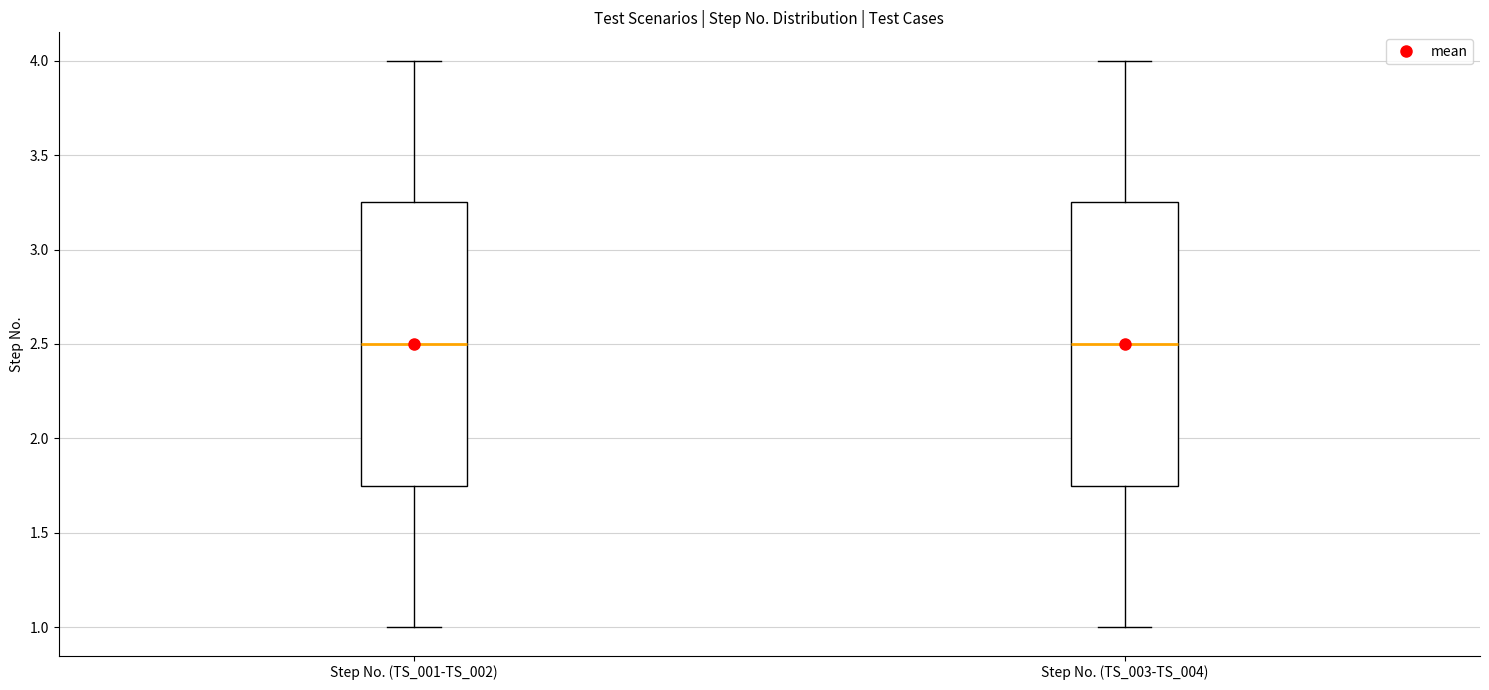

Where is the upper edge of the box for Step No. (TS_001-TS_002) on the y-axis? The values are not printed on the chart, so give them approximately, as read against the axis.

3.25